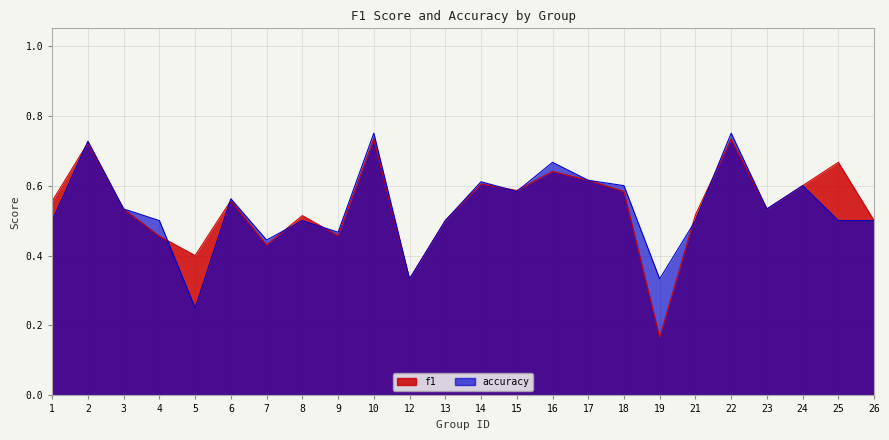

What is the difference between the maximum and minimum values in the f1 series?

0.6